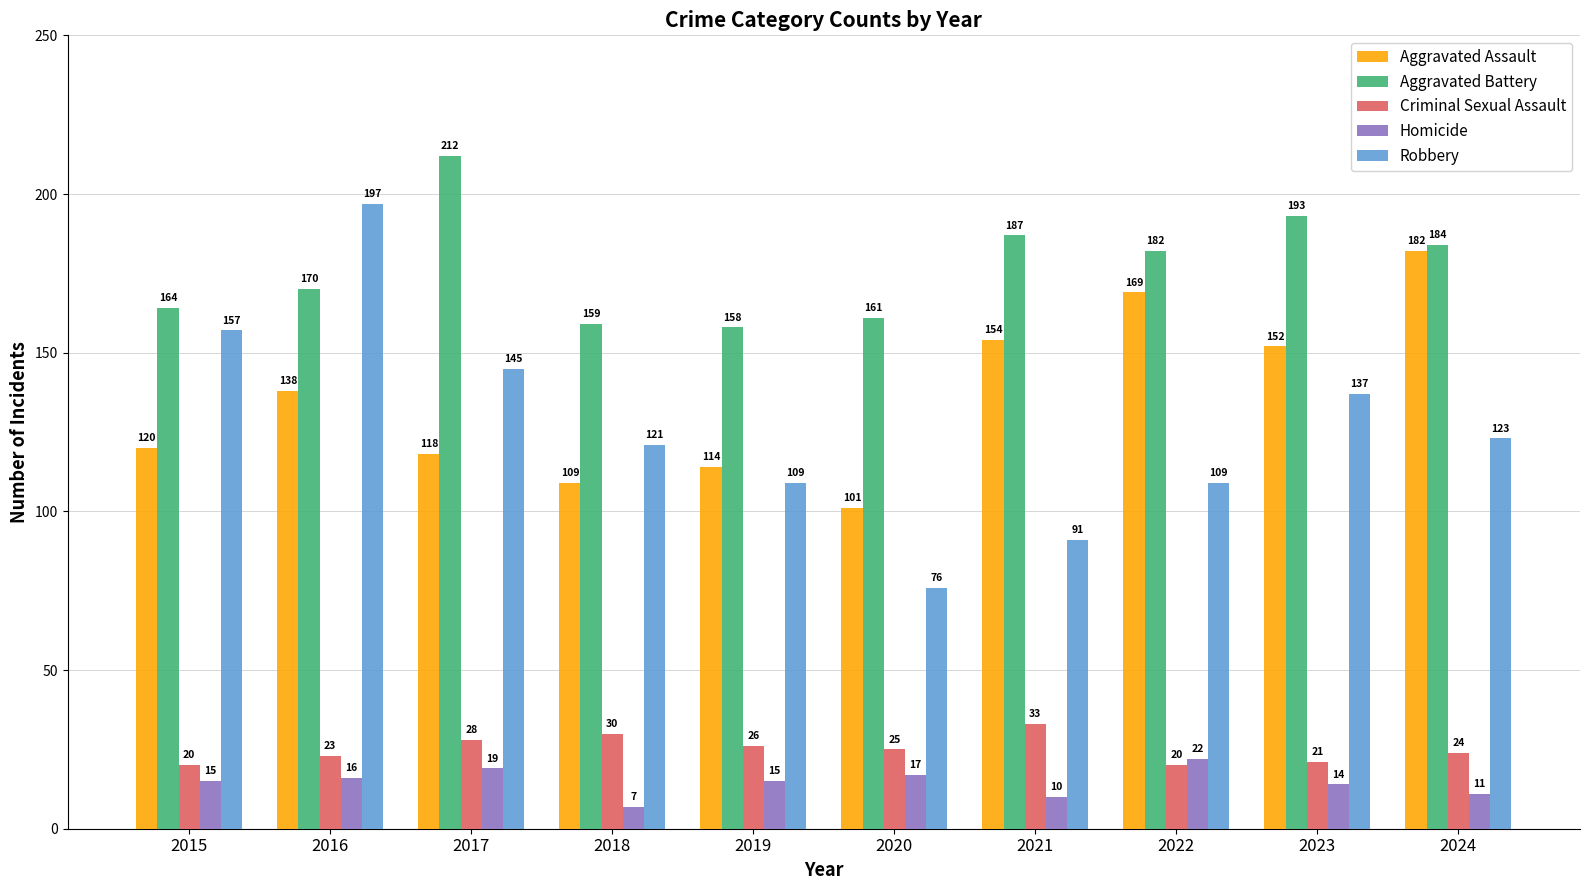

What is the total value across all series at 2022?

502